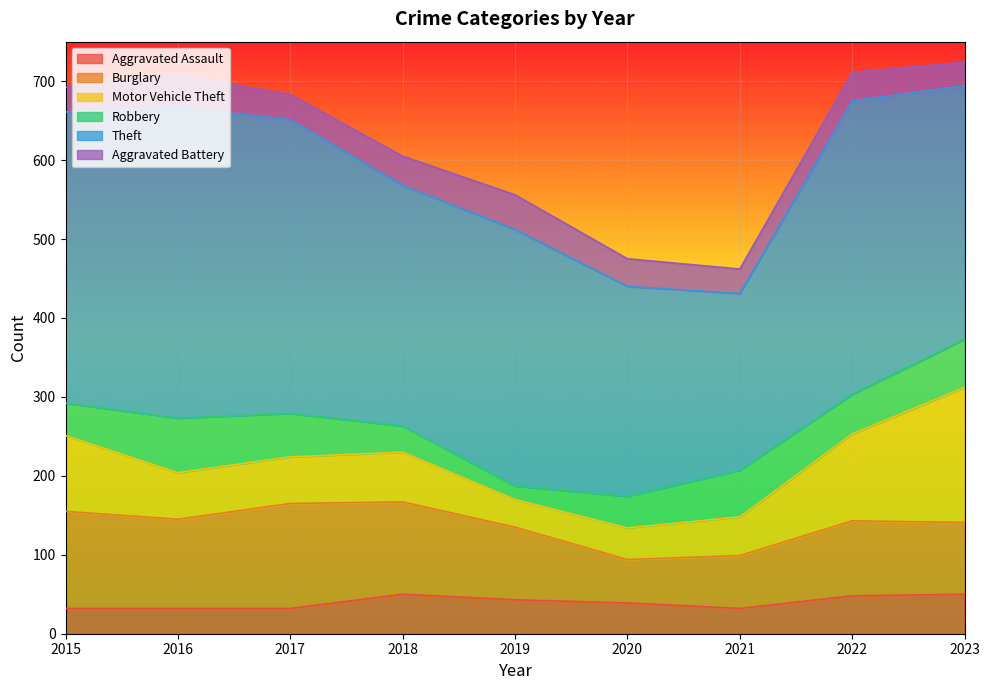

What is the average value of the Burglary series?

98